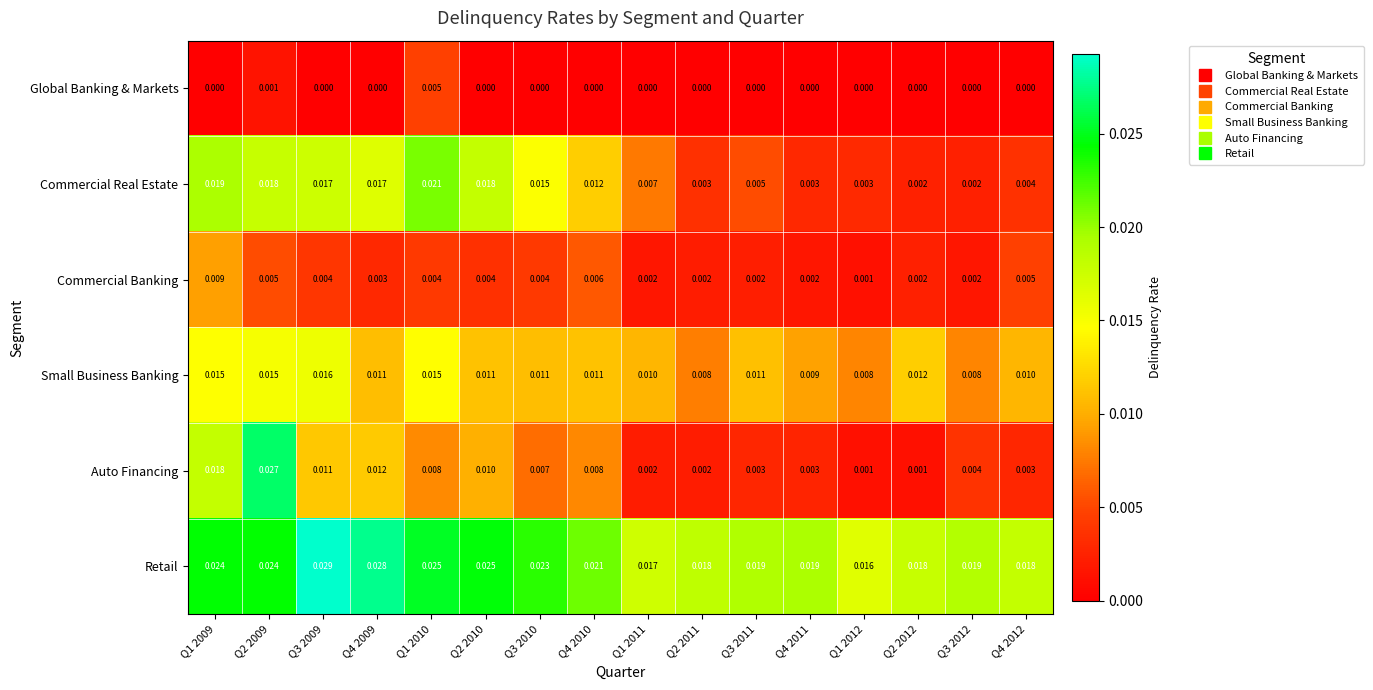

Rank the series at Q1 2010 from lowest to highest value.

Commercial Banking, Global Banking & Markets, Auto Financing, Small Business Banking, Commercial Real Estate, Retail